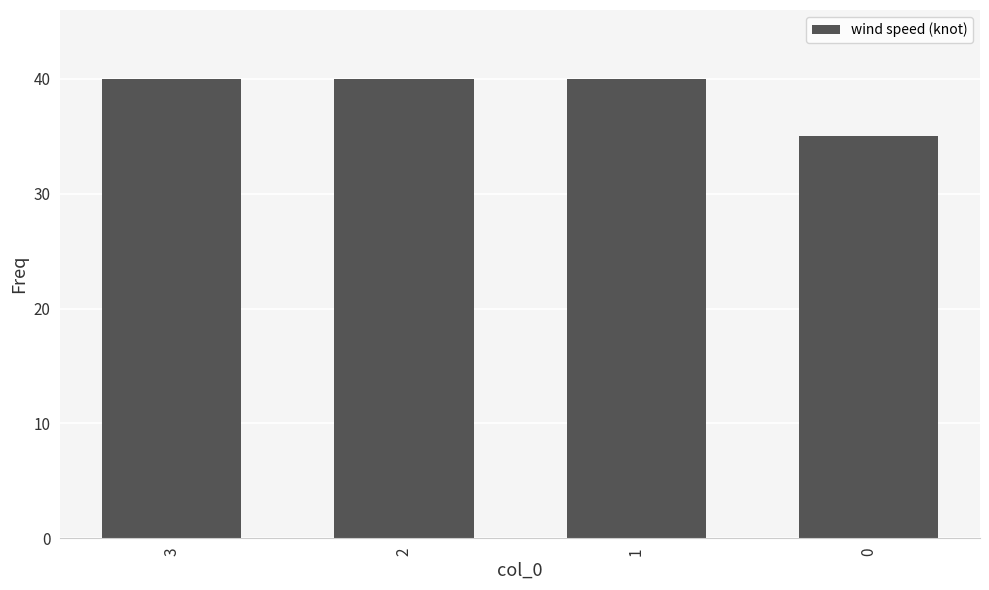

True or false: the data shows 62 at 2.

False